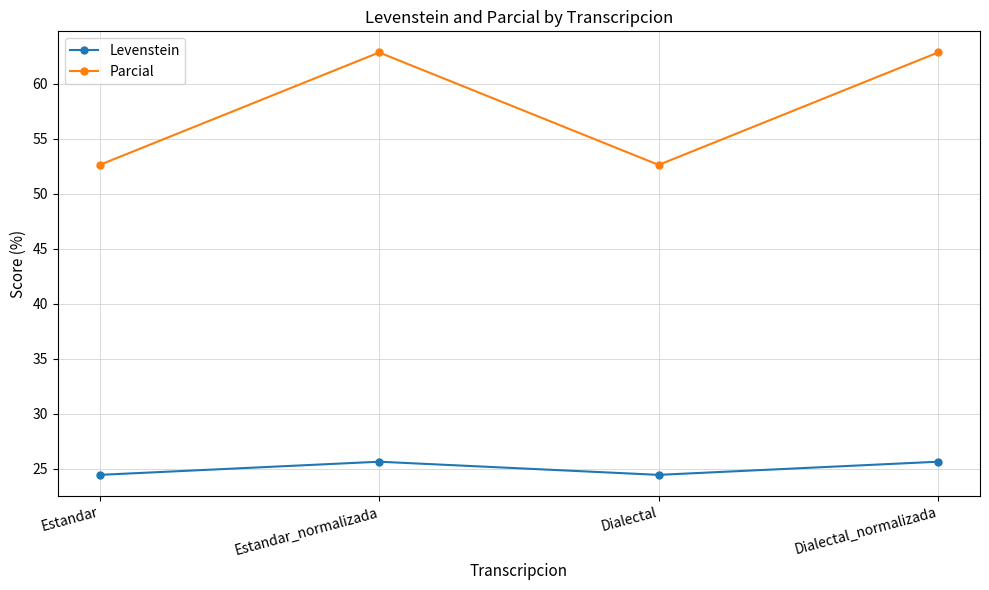

What is the minimum value for Parcial?

52.6